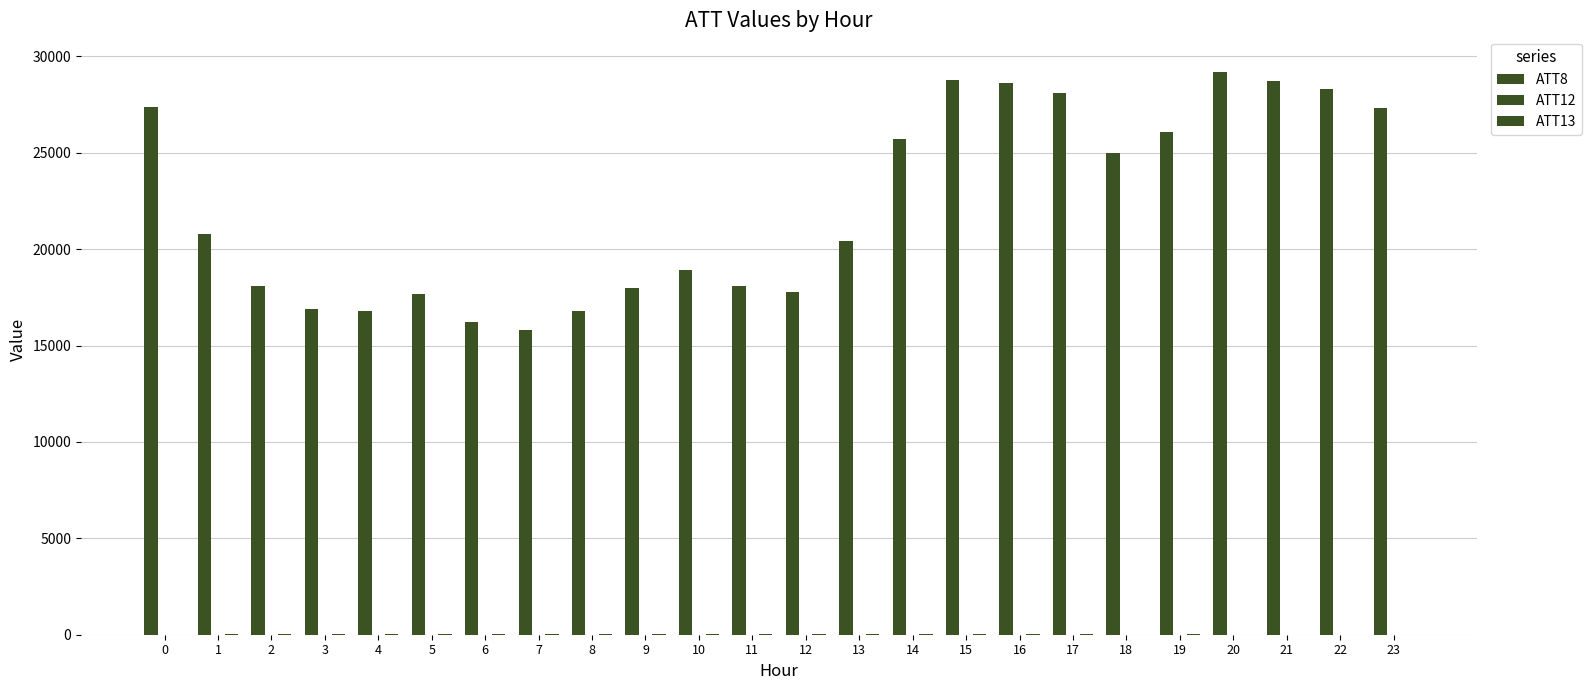

List the series in order of their peak value, highest first.

ATT8, ATT13, ATT12